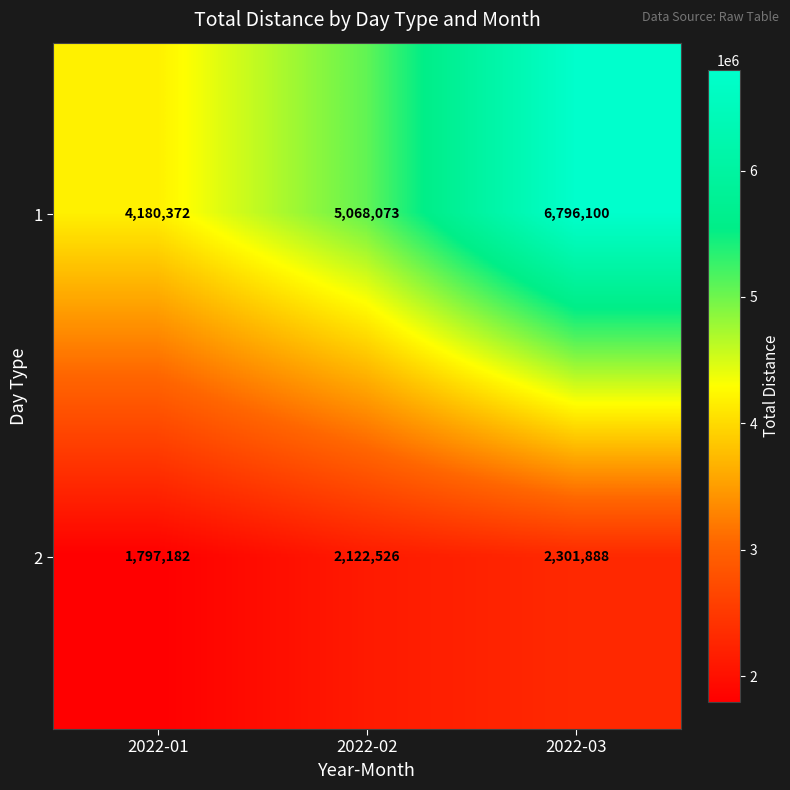

Rank the series at 2022-03 from lowest to highest value.

2, 1